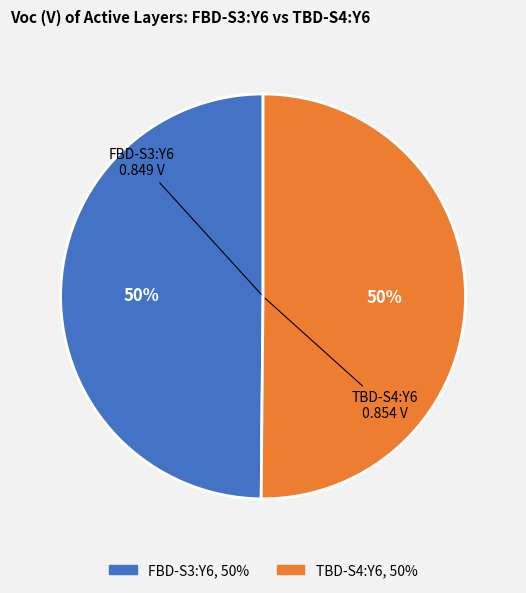

To the nearest percent, what is the combined percentage of FBD-S3:Y6 and TBD-S4:Y6?

100%